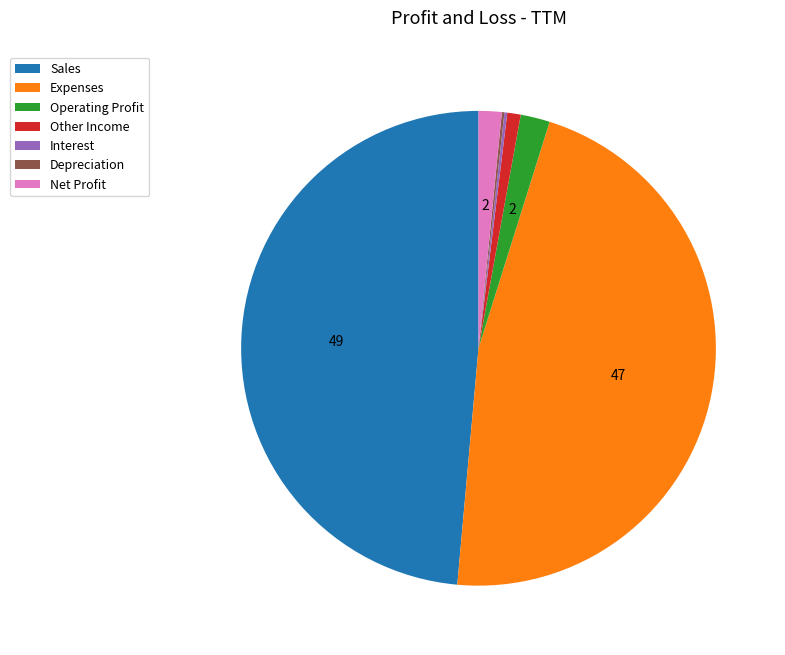

Between Sales and Operating Profit, which is larger?

Sales